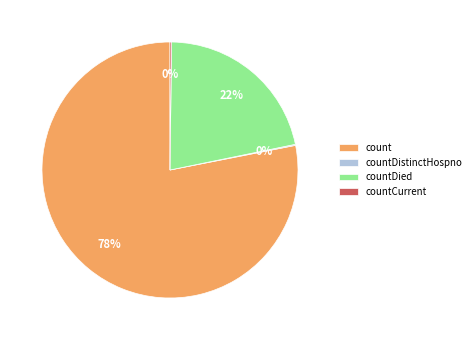

To the nearest percent, what percentage of the pie is countDied?

22%